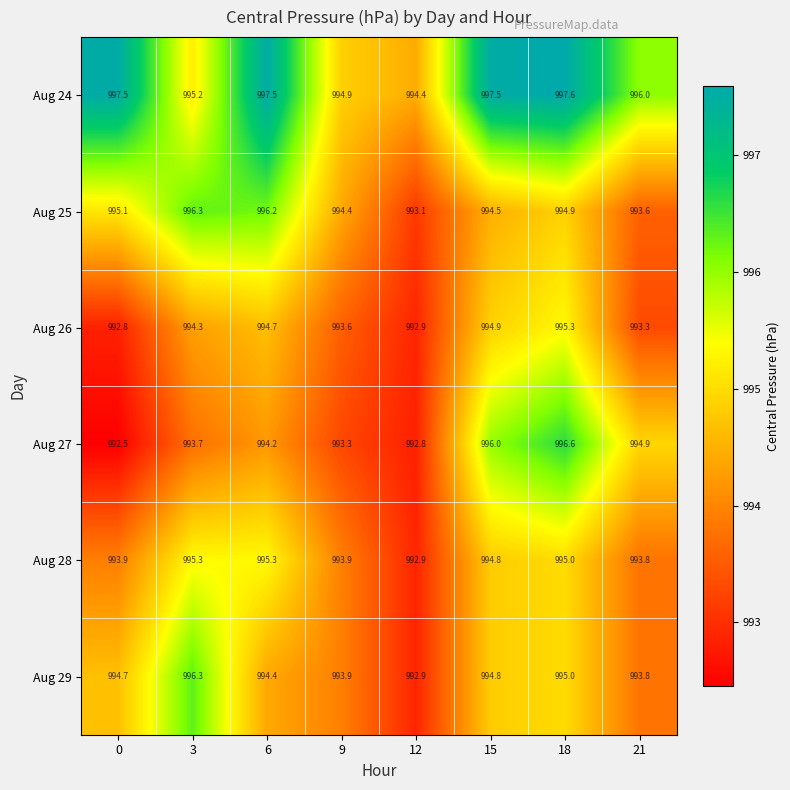

The Aug 27 series shows 993.7 at 3. True or false?

True